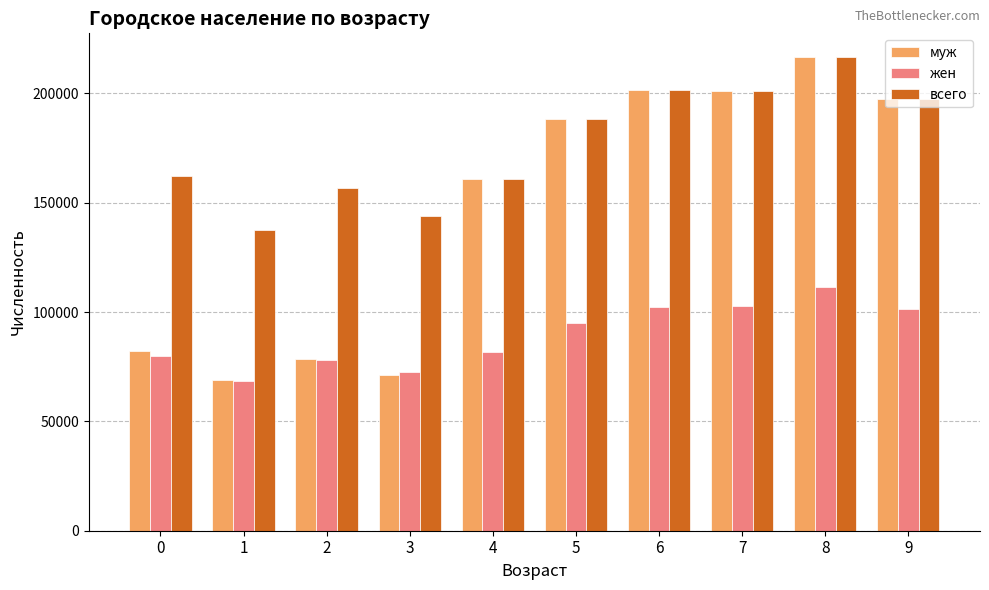

List the series in order of their overall mean, highest first.

всего, муж, жен